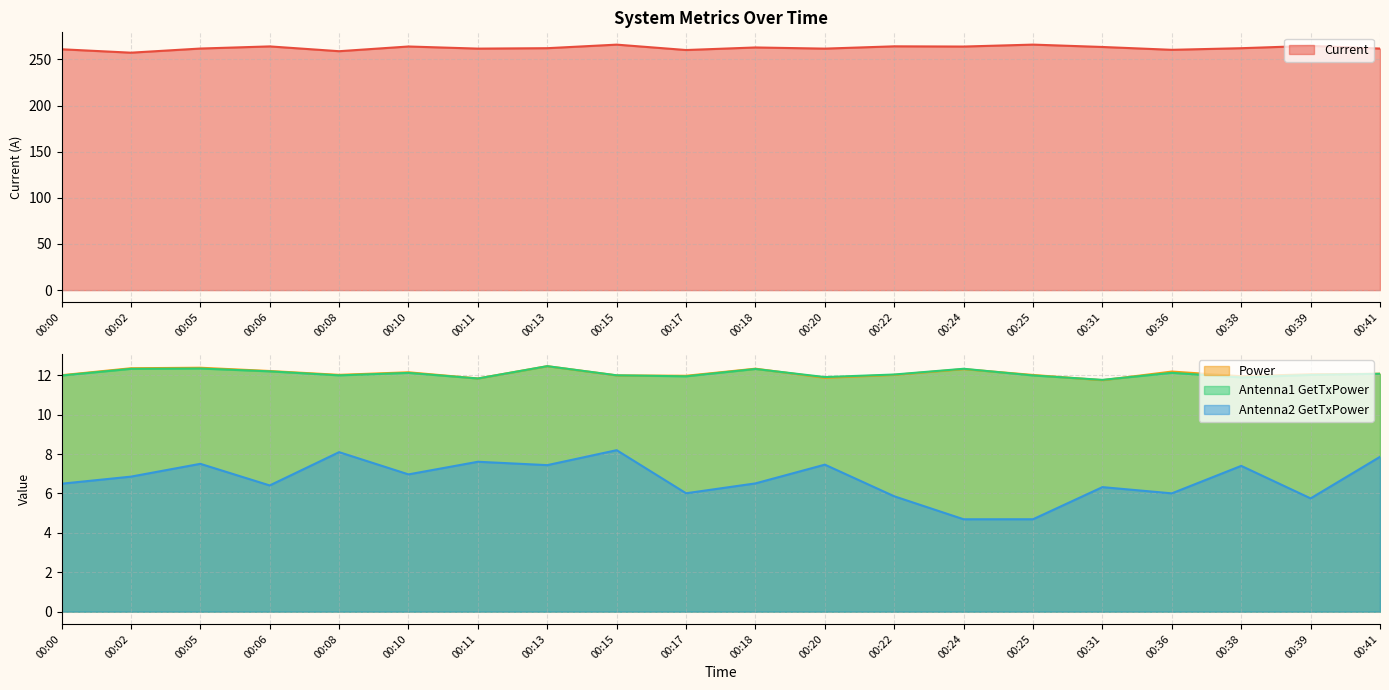

What is the minimum value for Current?

257.3